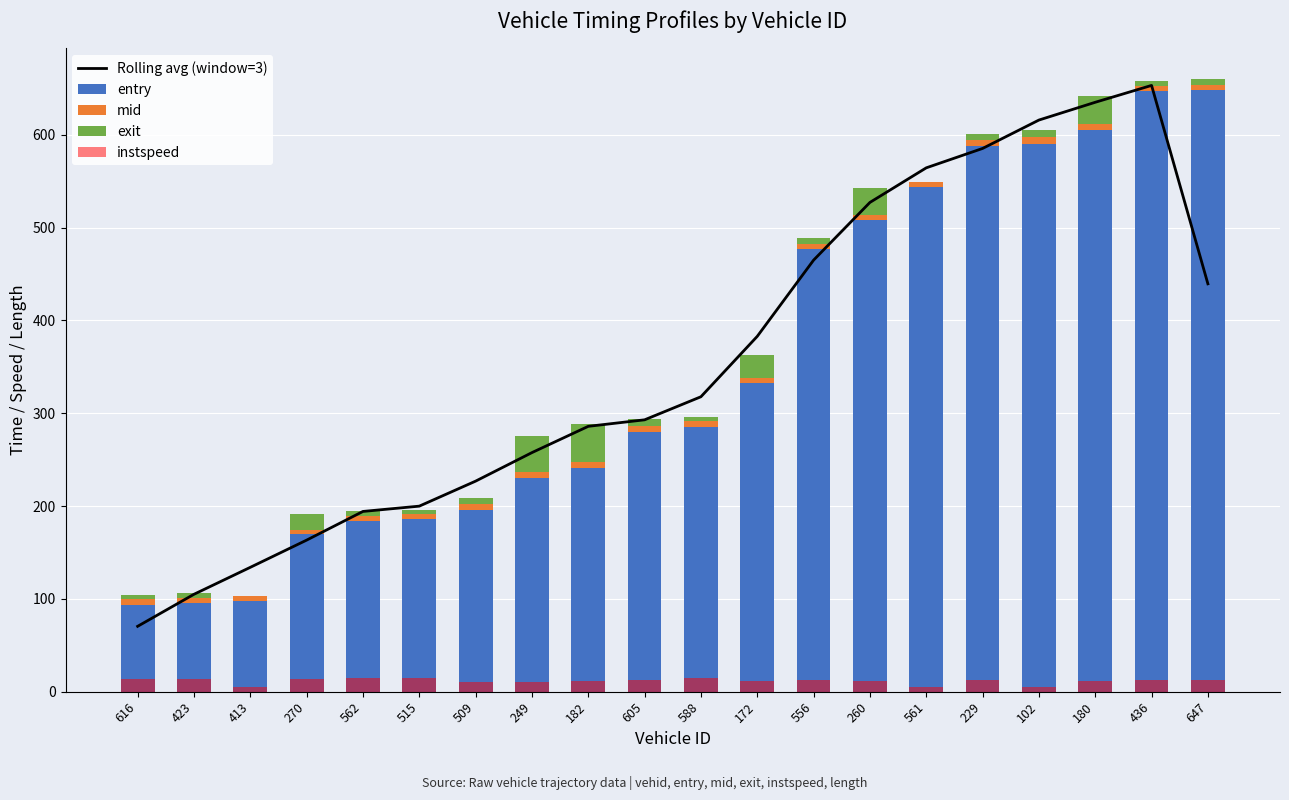

What is the label of the 6th bar from the right?

561